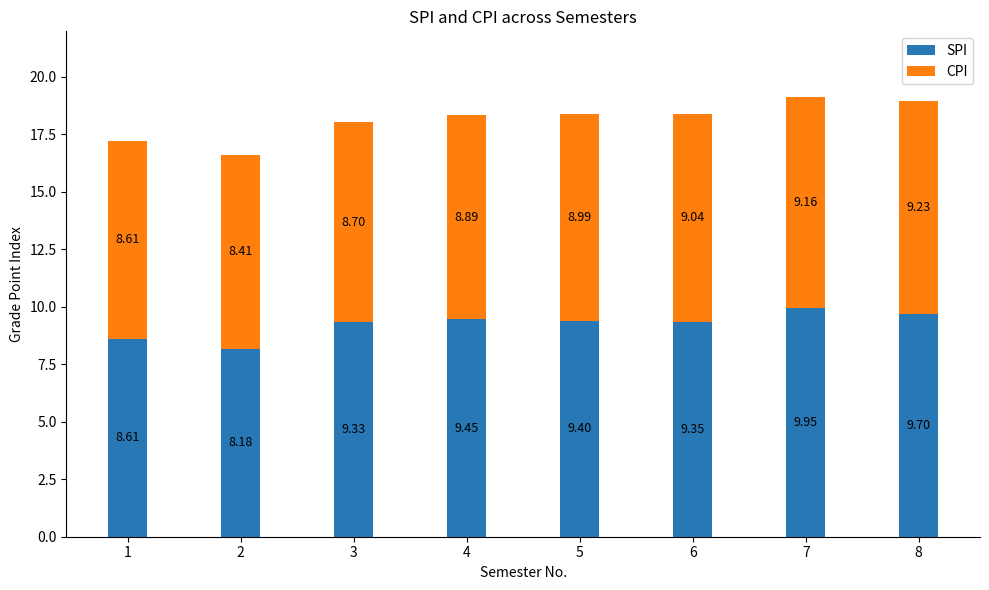

What is the difference between the SPI values at 2 and 4?

1.3